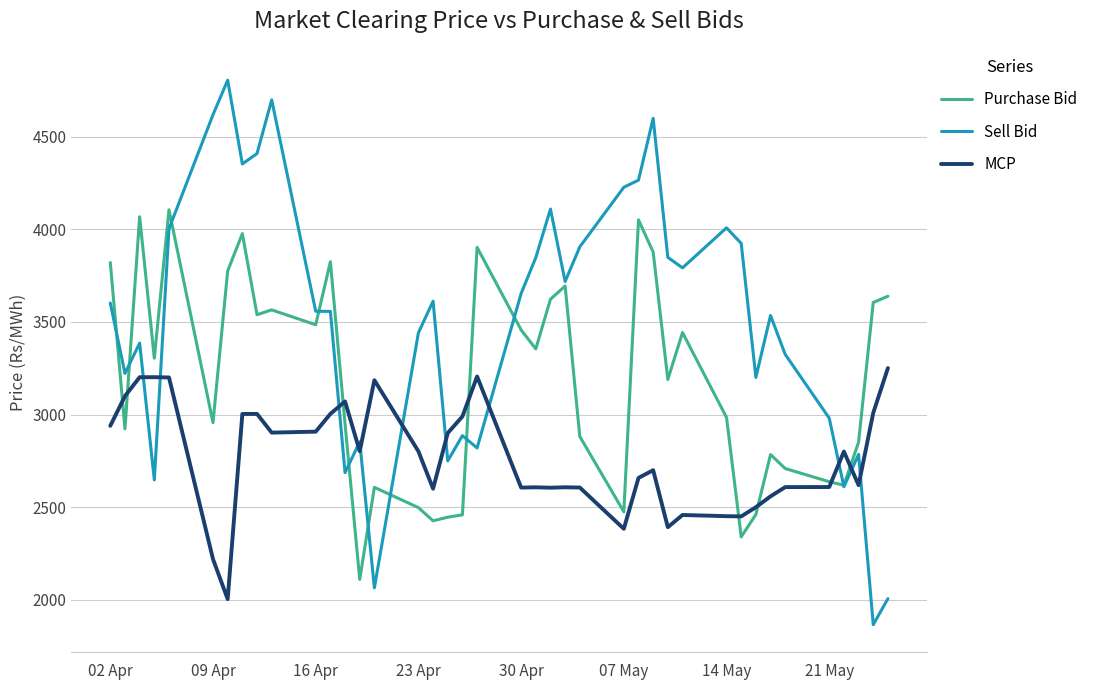

Which series has the widest spread of values?

Sell Bid